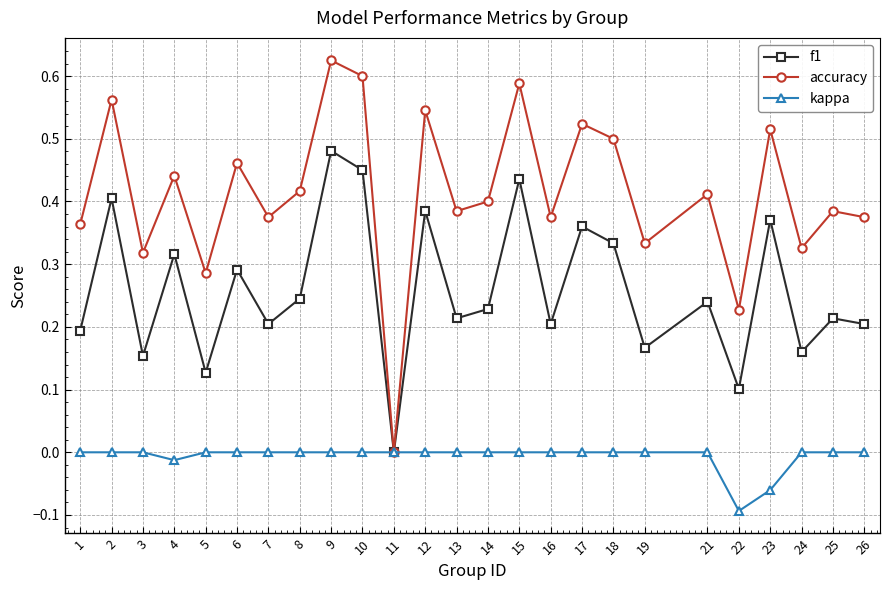

What are all the series names shown in the legend?

f1, accuracy, kappa